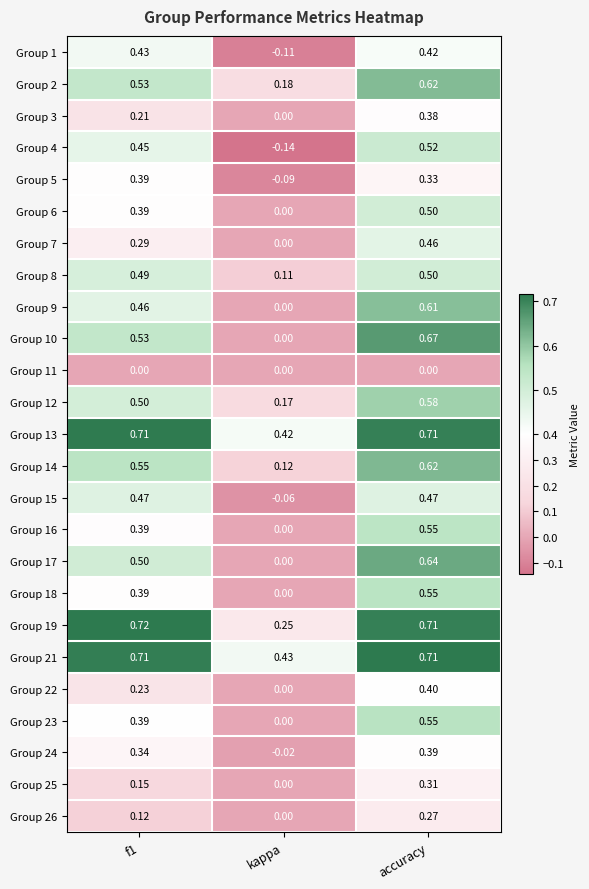

At which category is the sum across all series the highest?

accuracy